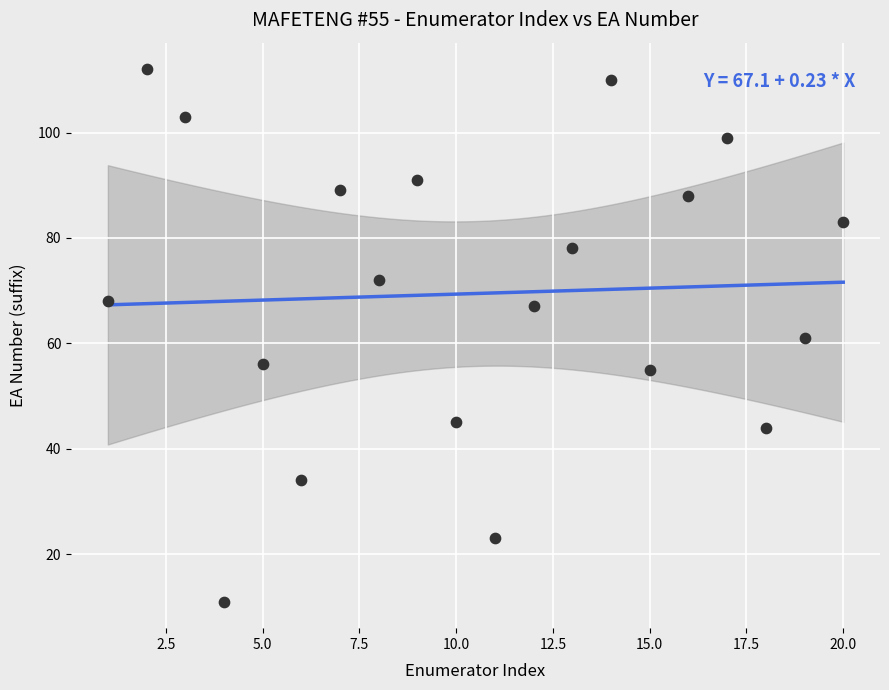

What is the range of Y values (max minus min)?

101